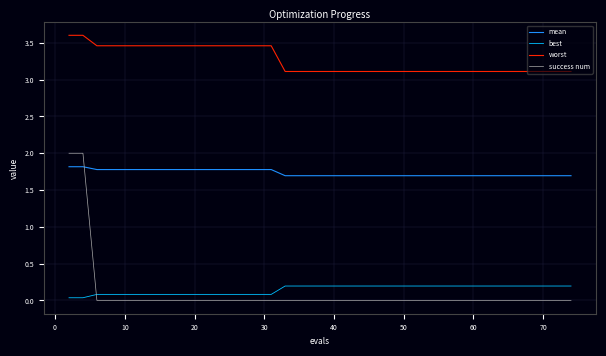

True or false: worst and best intersect in this chart.

False